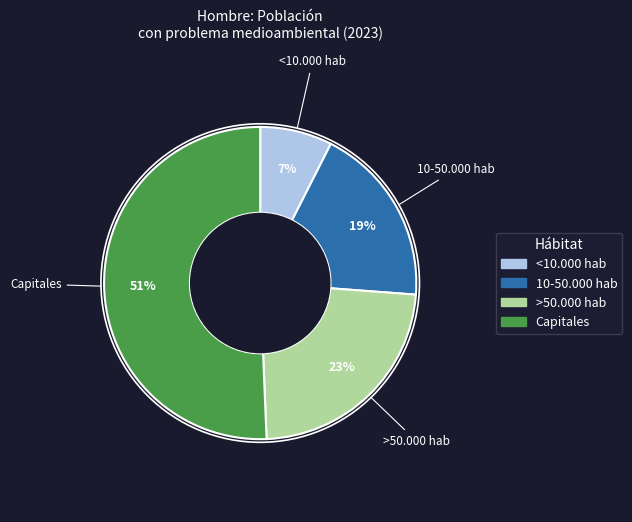

The 10-50.000 hab slice represents 11% of the pie. True or false?

False